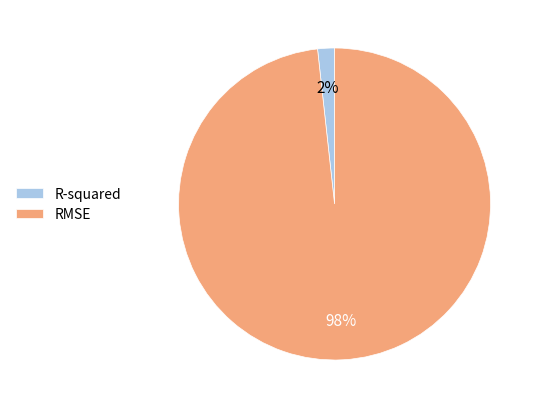

Between RMSE and R-squared, which is larger?

RMSE